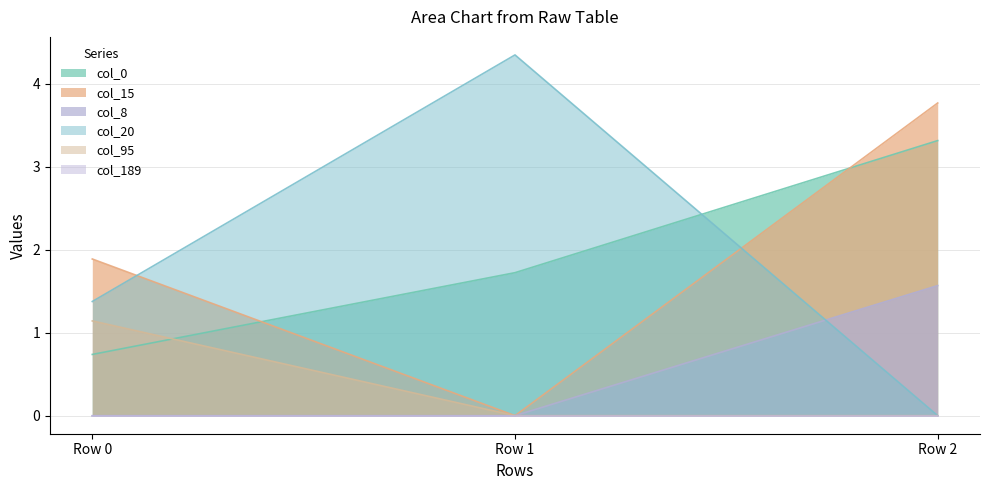

Is it true that col_0 equals 1.7 at Row 1?

True